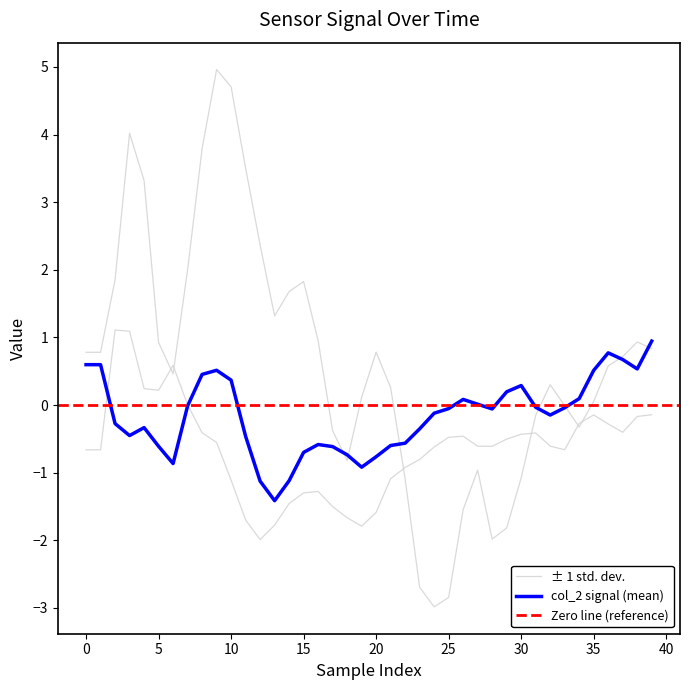

What is the total value across all series at 21?

-1.4